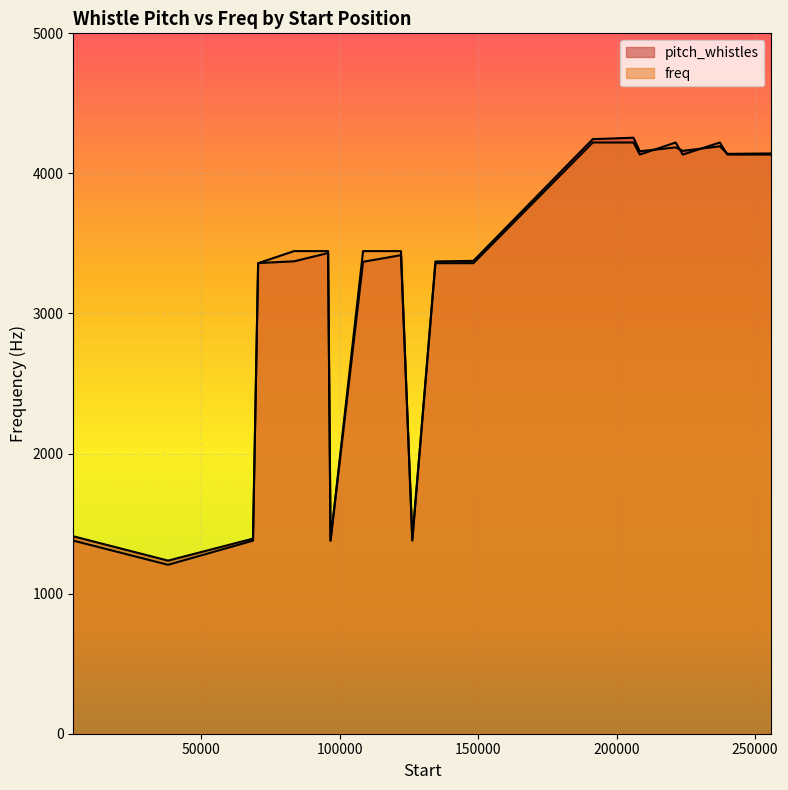

Between 122141 and 221354, which series saw the biggest shift?

freq